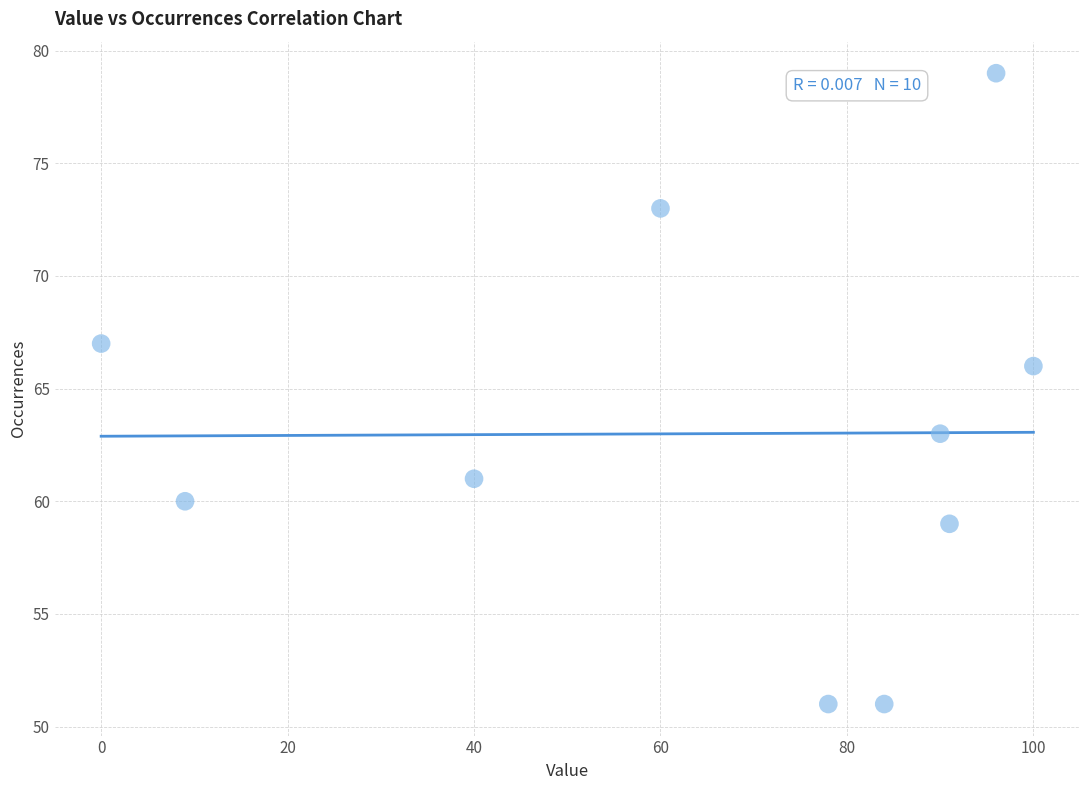

What is the average Y value?

63